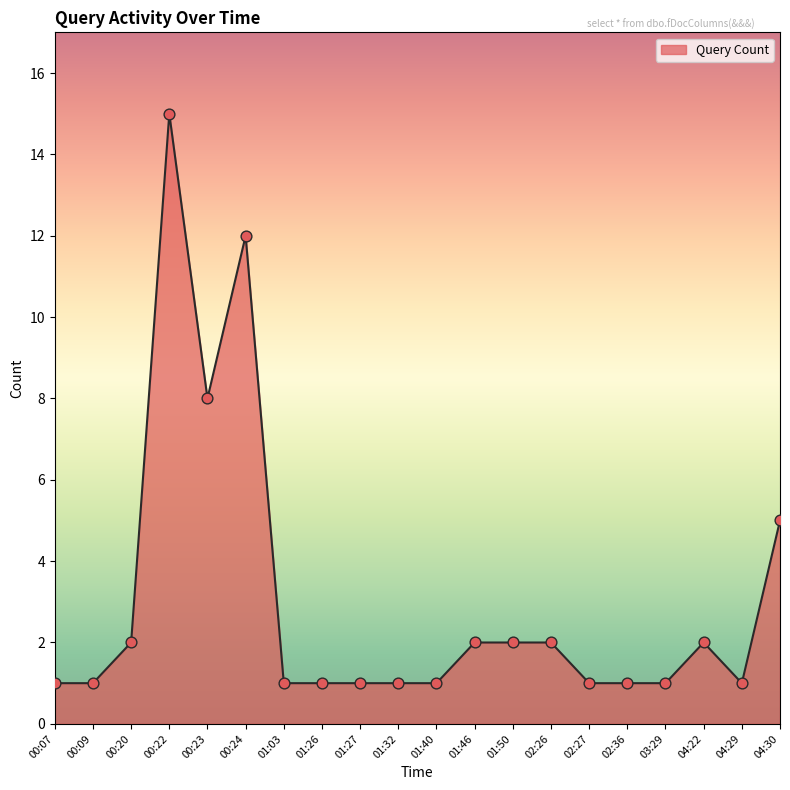

What is the ratio of the value at 00:20 to the value at 02:27?

2.0